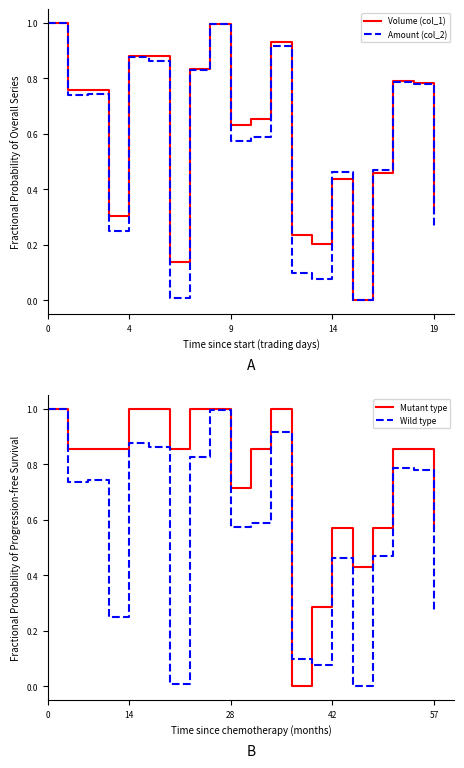

Which series has the widest spread of values?

Volume (col_1)